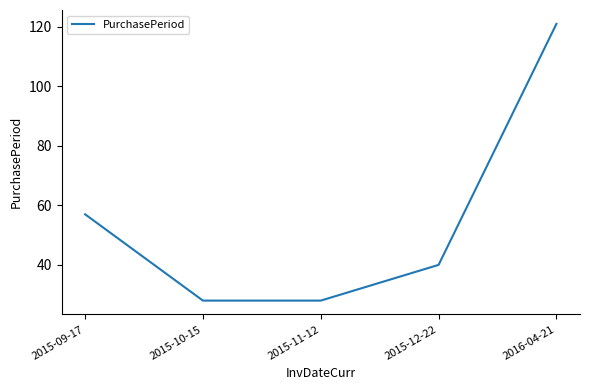

Does the chart have visible grid lines?

No